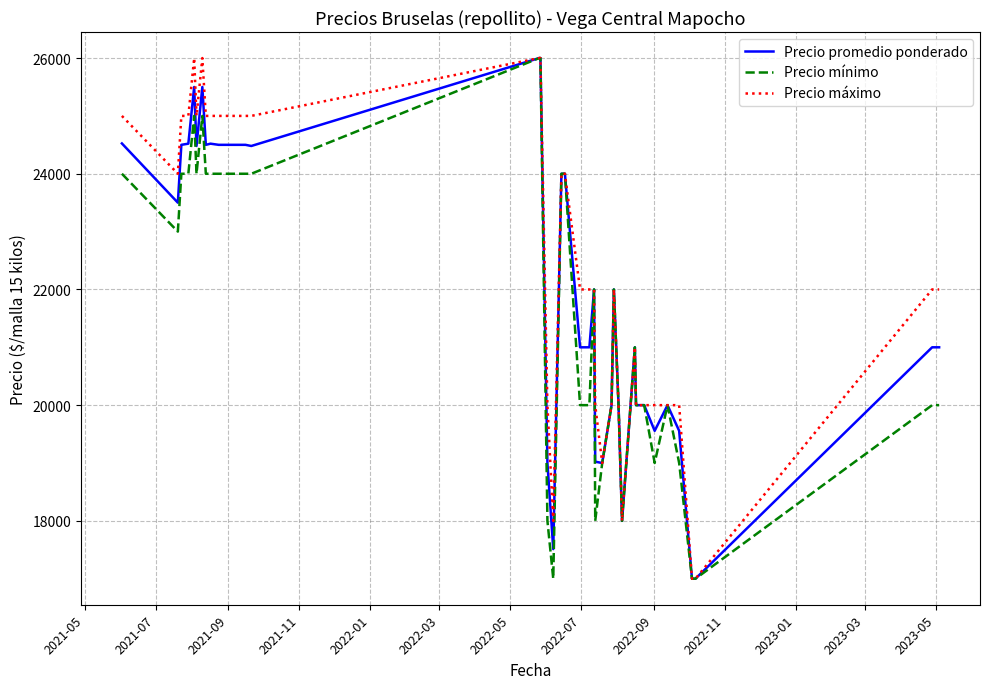

Rank the series by their average value, from highest to lowest.

Precio máximo, Precio promedio ponderado, Precio mínimo